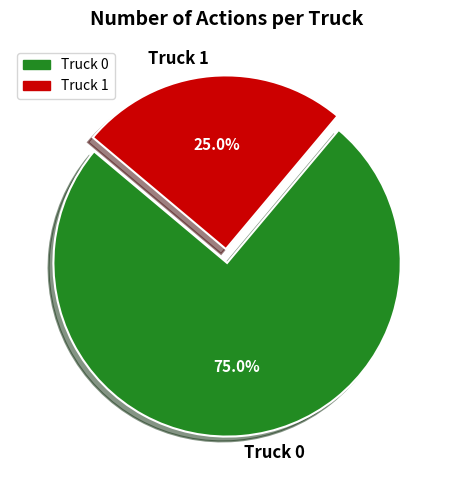

Approximately how many times larger is the value at Truck 1 compared to Truck 0?

0.3